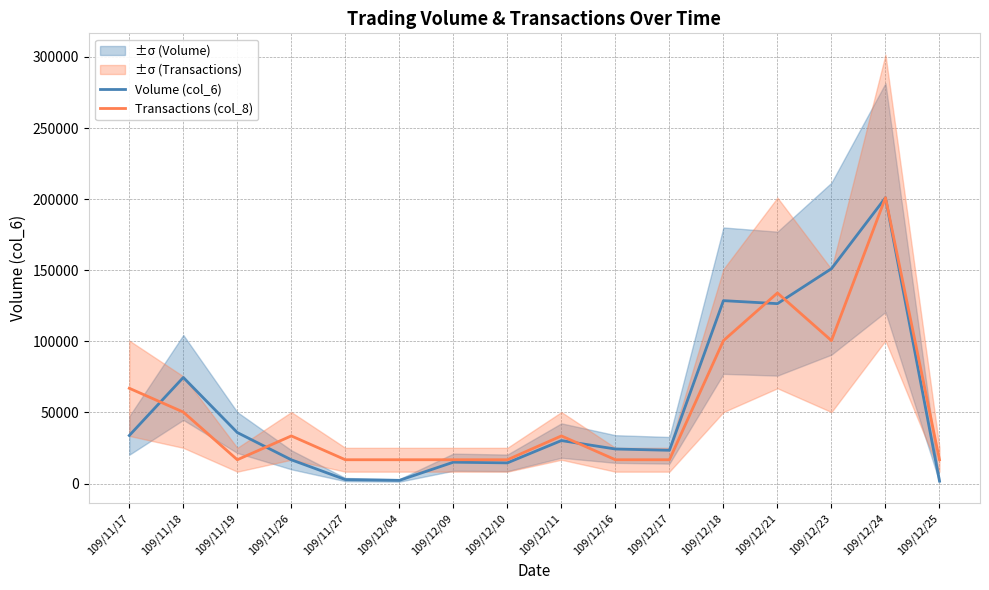

At which label does Transactions (col_8) first exceed 33508?

109/11/17